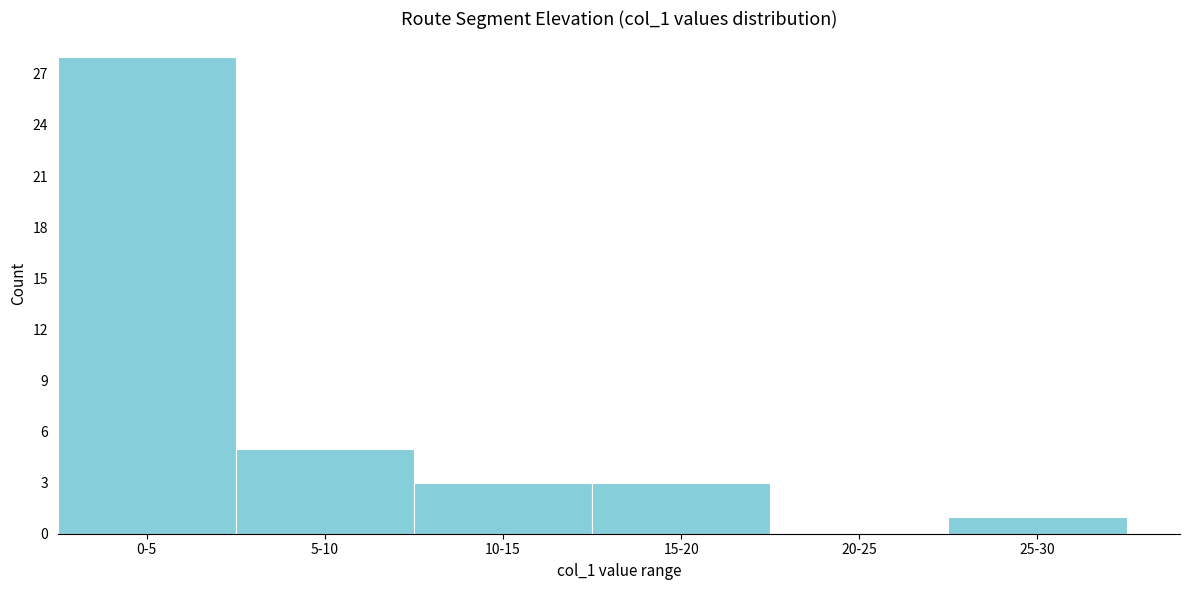

Reading left to right, what are all the values shown in this chart?

0-5=28	5-10=5	10-15=3	15-20=3	20-25=0	25-30=1